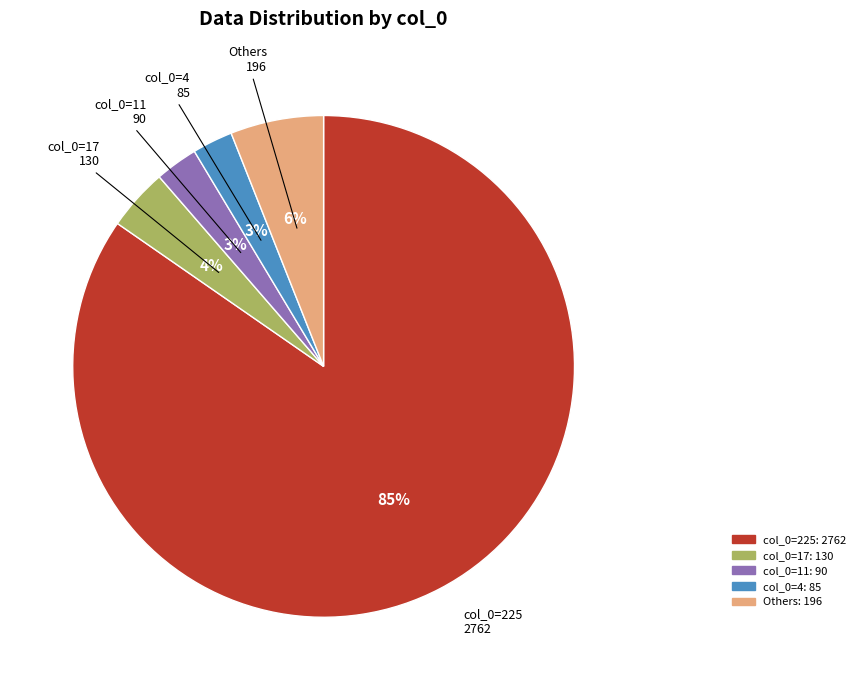

Is there any slice that represents more than half of the pie?

Yes